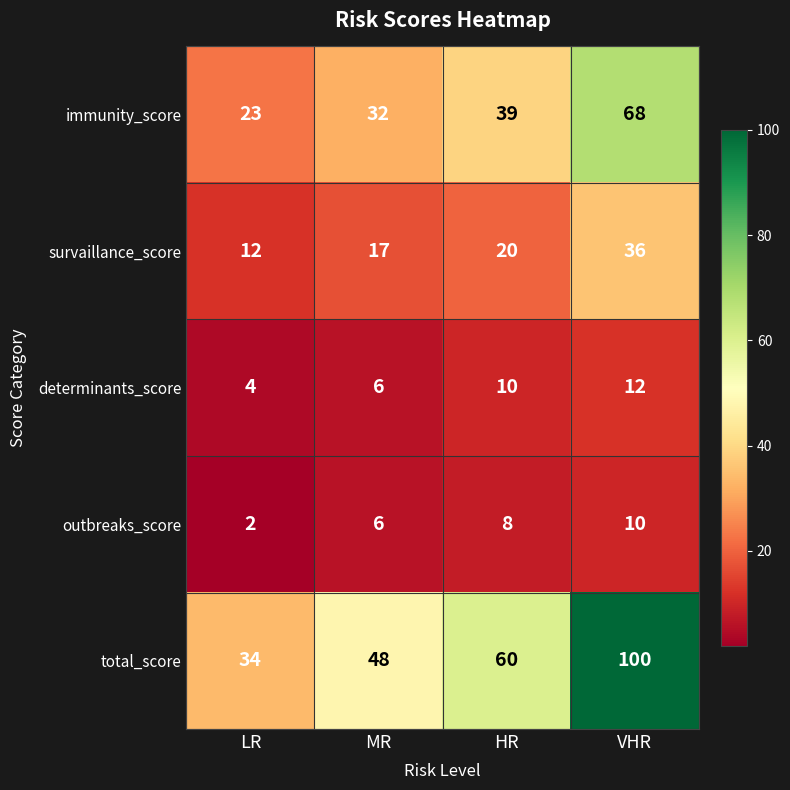

Which series has the largest total across all categories?

total_score